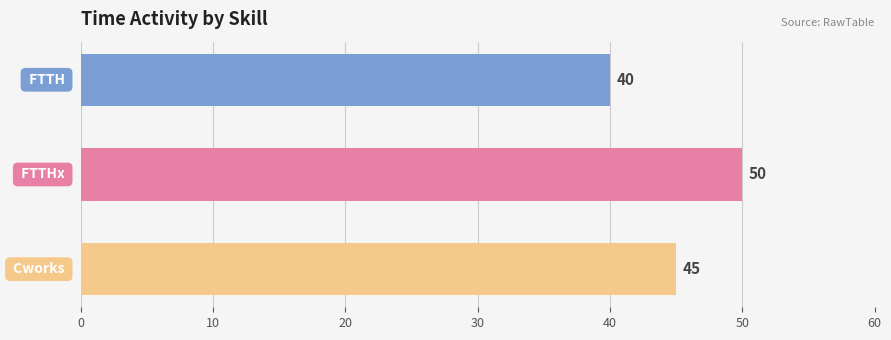

What is the difference between the maximum and minimum values?

10